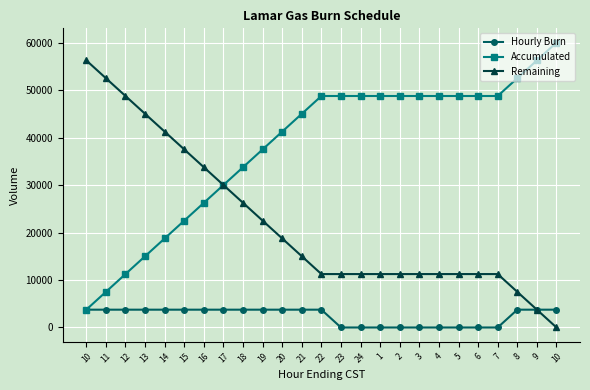

Reading left to right, what are all the values shown in this chart?

Hourly Burn: 10=3750	11=3750	12=3750	13=3750	14=3750	15=3750	16=3750	17=3750	18=3750	19=3750	20=3750	21=3750	22=3750	23=0	24=0	1=0	2=0	3=0	4=0	5=0	6=0	7=0	8=3750	9=3750	10=3750
Accumulated: 10=3750	11=7500	12=11250	13=15000	14=18750	15=22500	16=26250	17=30000	18=33750	19=37500	20=41250	21=45000	22=48750	23=48750	24=48750	1=48750	2=48750	3=48750	4=48750	5=48750	6=48750	7=48750	8=52500	9=56250	10=60000
Remaining: 10=56250	11=52500	12=48750	13=45000	14=41250	15=37500	16=33750	17=30000	18=26250	19=22500	20=18750	21=15000	22=11250	23=11250	24=11250	1=11250	2=11250	3=11250	4=11250	5=11250	6=11250	7=11250	8=7500	9=3750	10=0